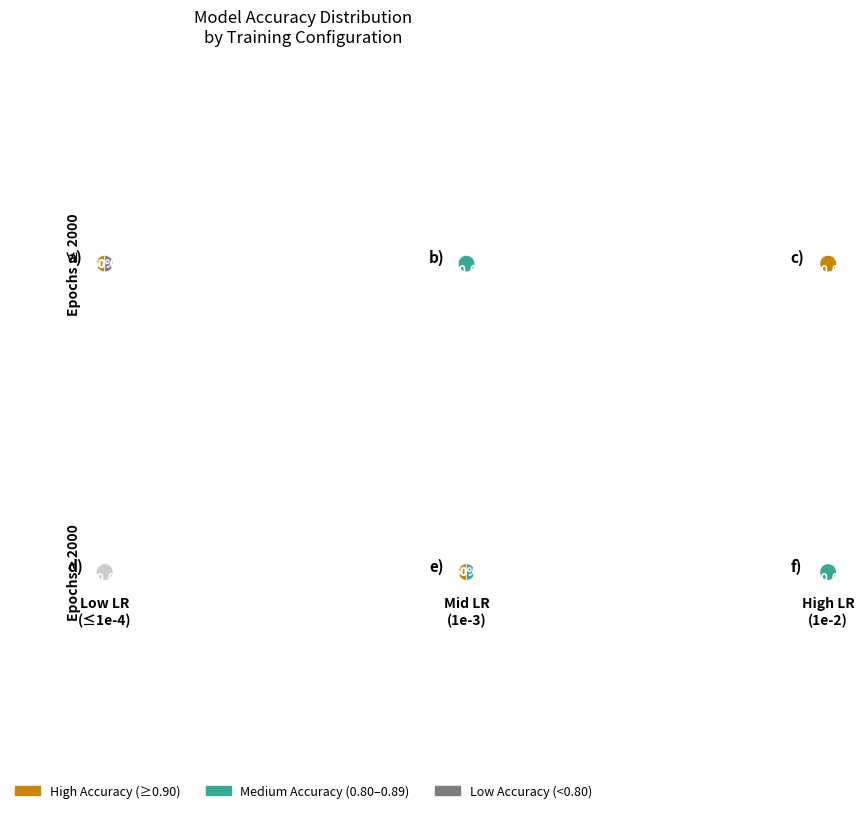

To the nearest percent, what portion does Test 2 represent?

12%